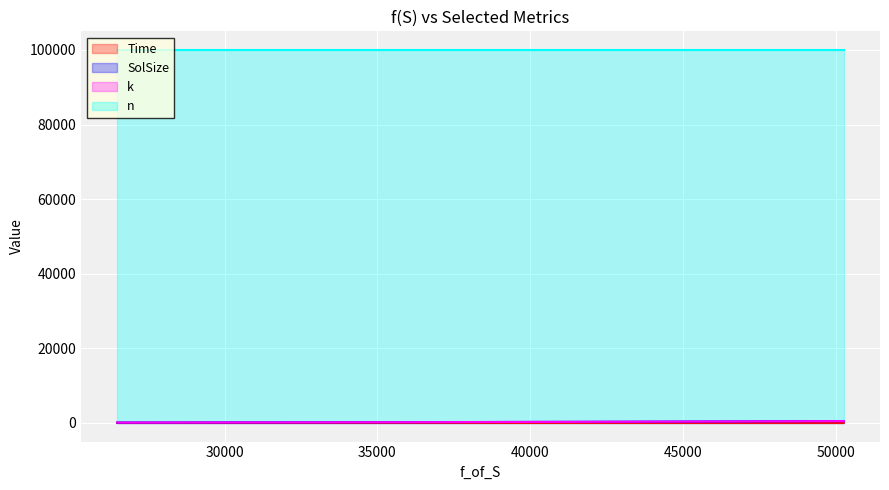

Which series has the largest range (max minus min)?

SolSize